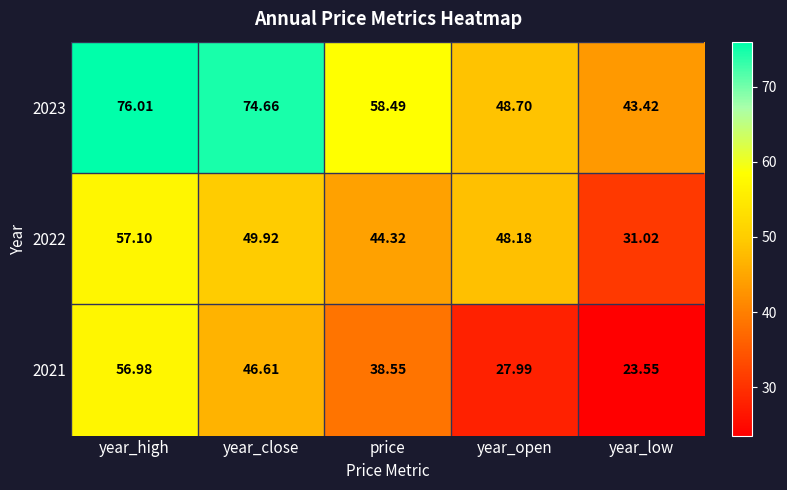

Where does the 2023 series first go above 58?

year_high